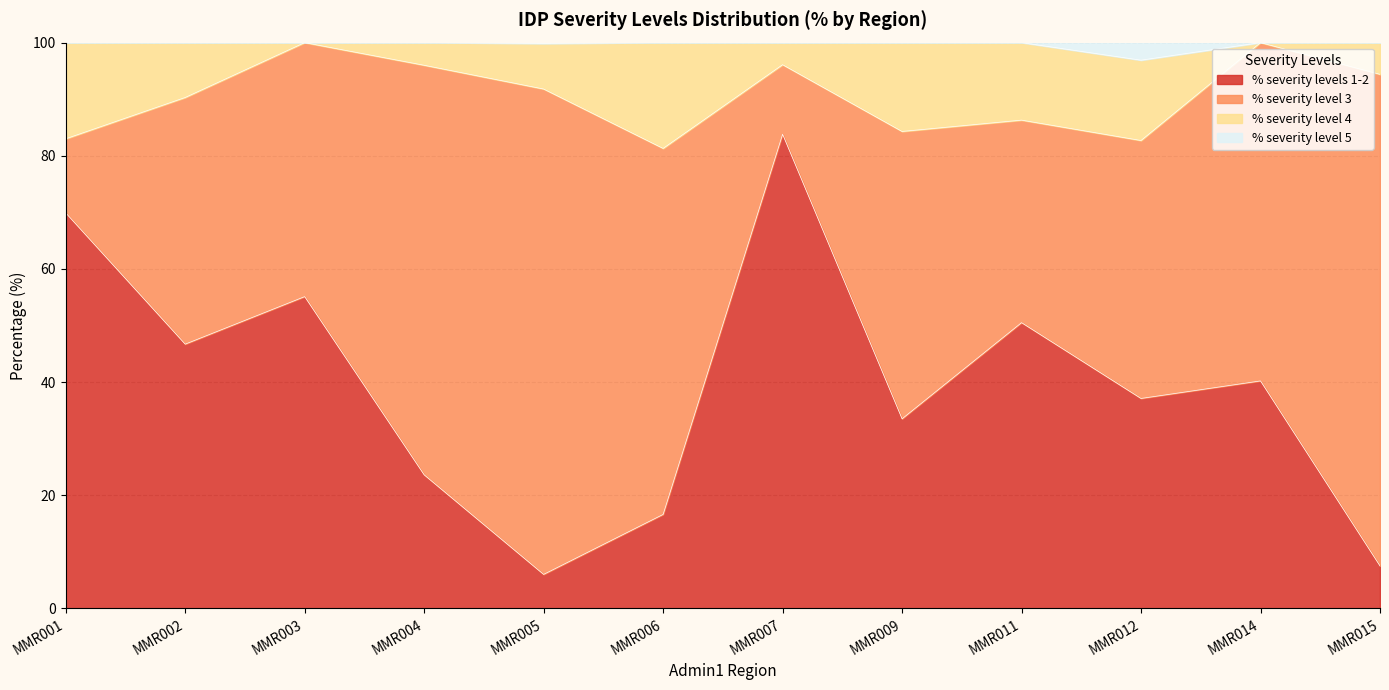

True or false: % severity level 4 and % severity level 5 intersect in this chart.

False